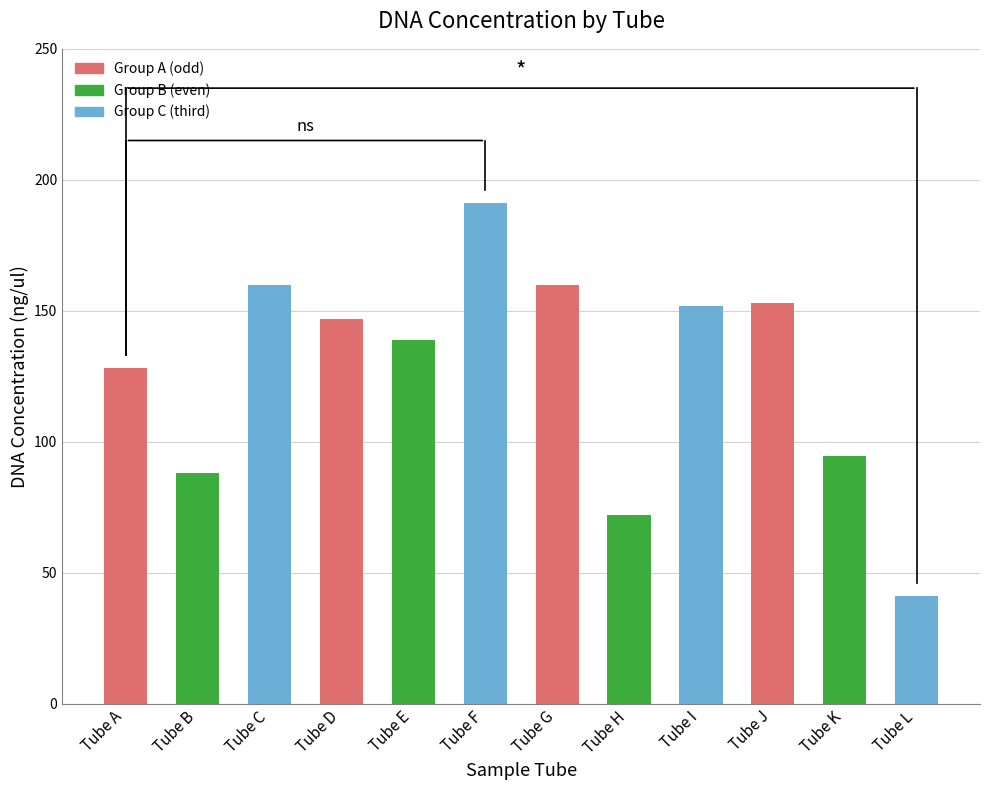

What is the difference between the second highest and second lowest values?

88.0